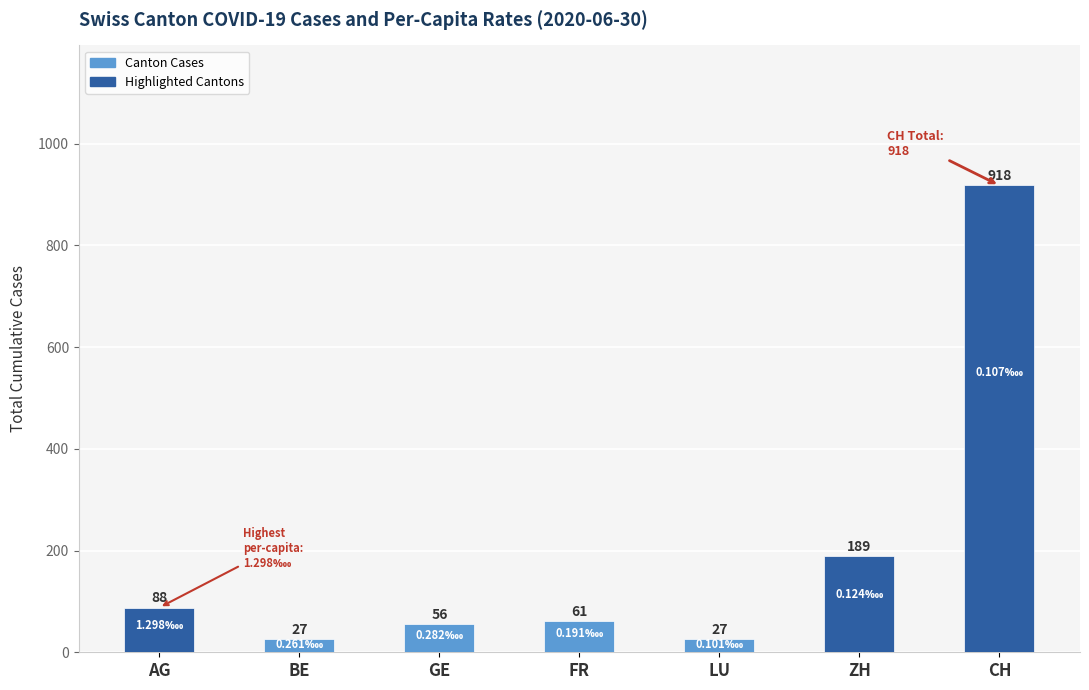

What is the label of the 4th bar from the right?

FR